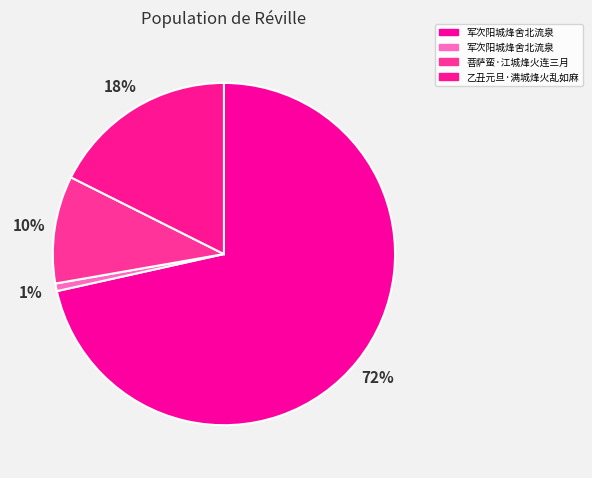

Count the number of slices in the pie.

4